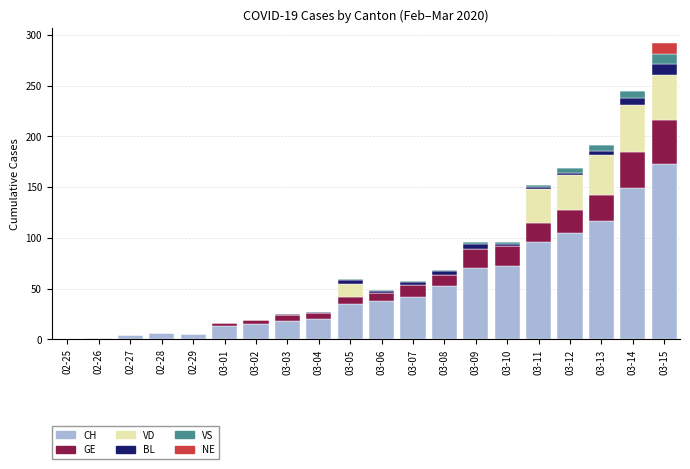

What is the maximum value for CH?

173